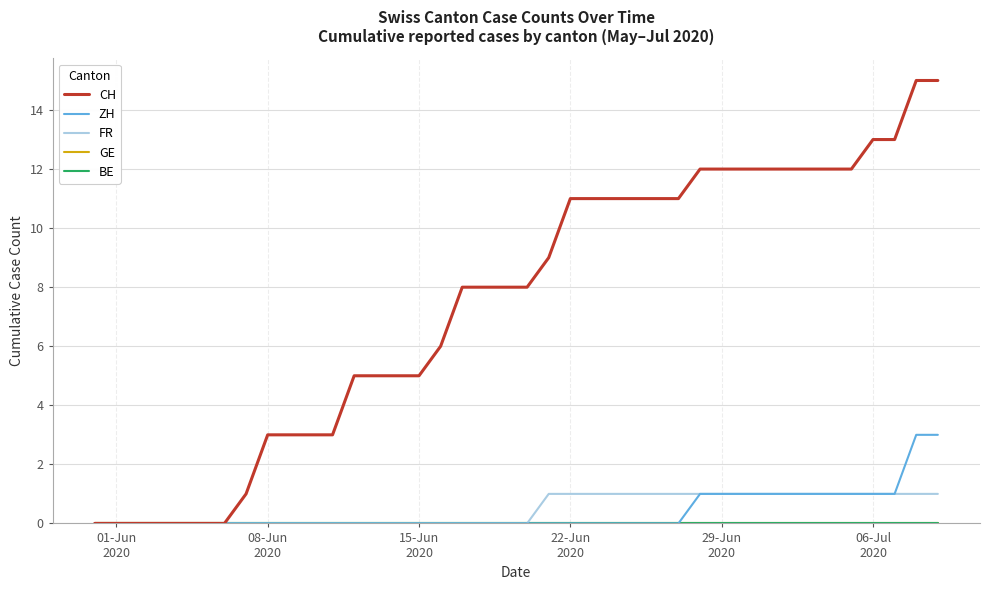

How many lines are shown in the chart?

5